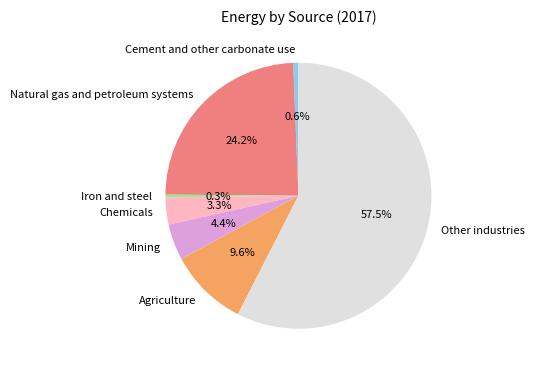

How many segments does this pie chart have?

7